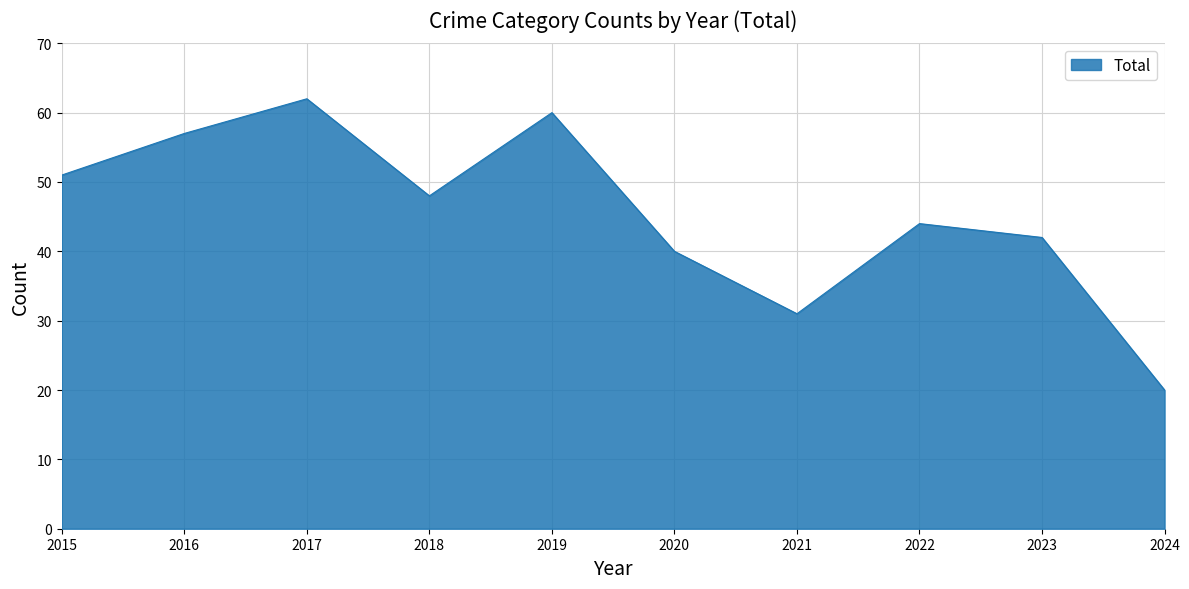

At which category does the chart reach its peak across all series?

2017